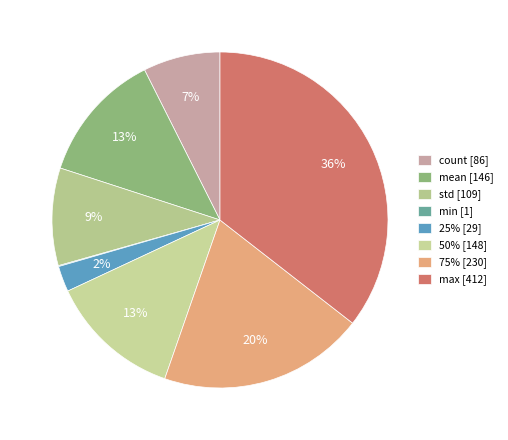

Does 75% represent more than half of the total?

No